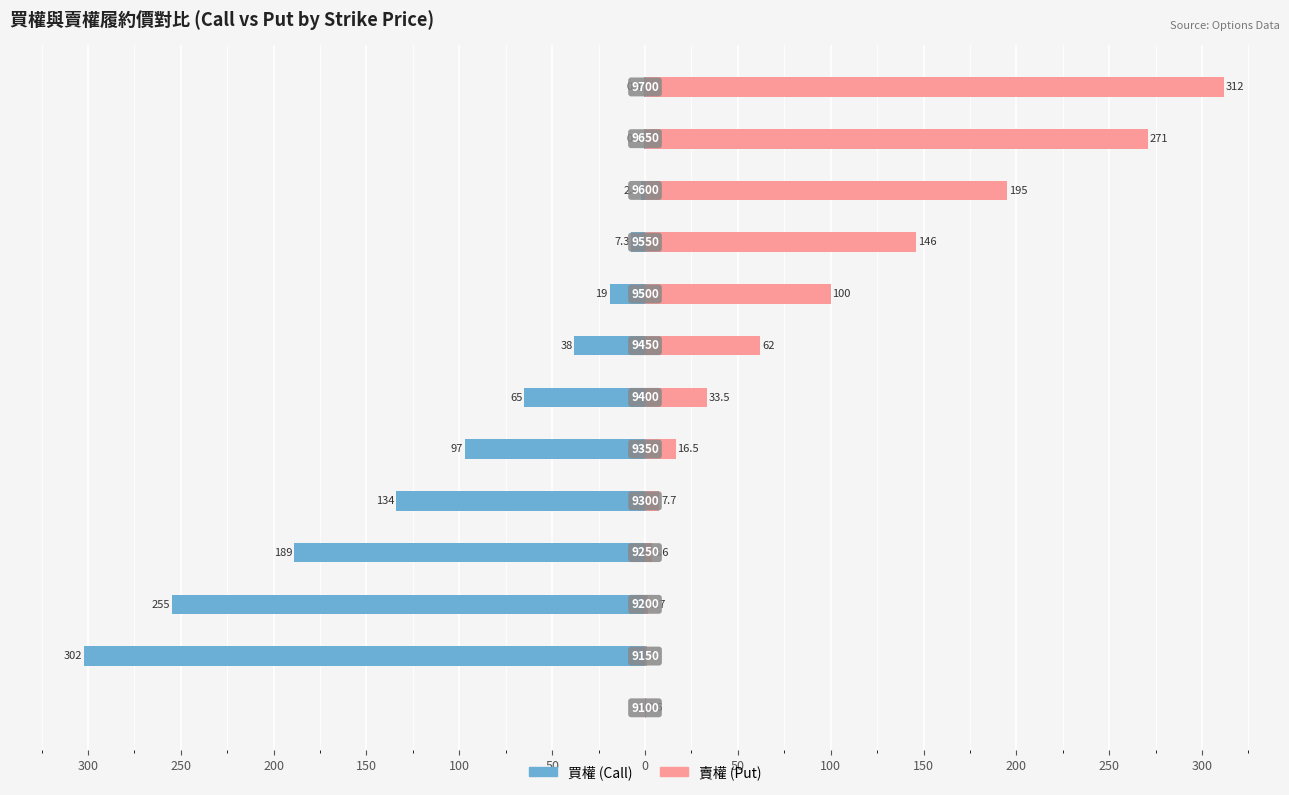

Which series has the widest spread of values?

賣權(Put)